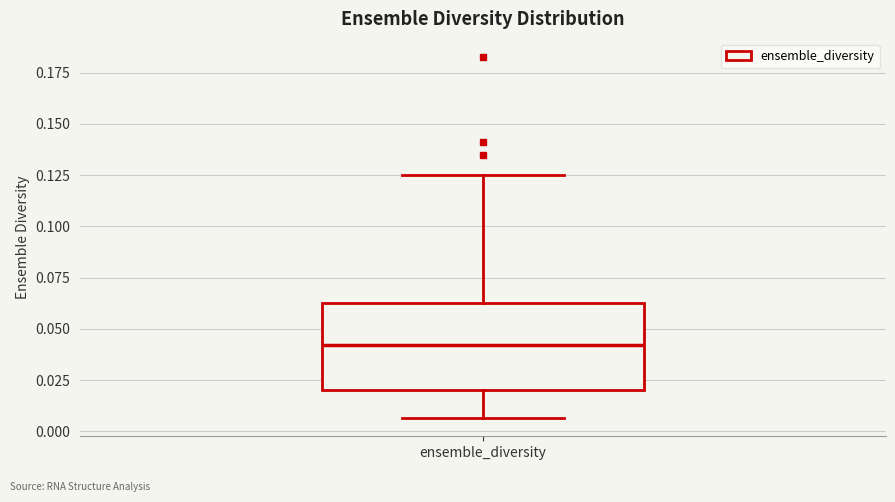

Transcribe this box plot: give where the median line is, the range the box spans, and where the two whiskers end, as read against the y-axis. The values are not printed on the chart, so give them approximately, as read against the axis.

median 0.040, box 0.020 to 0.065, whiskers 0.005 to 0.125